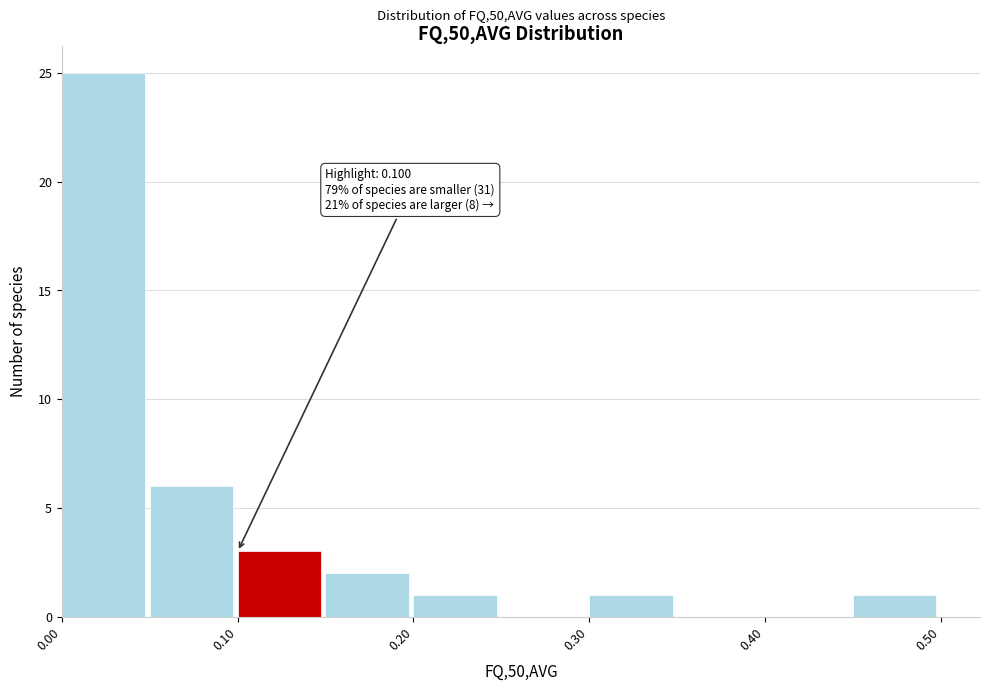

Which range on the x-axis has the tallest bar?

0.00 to 0.05